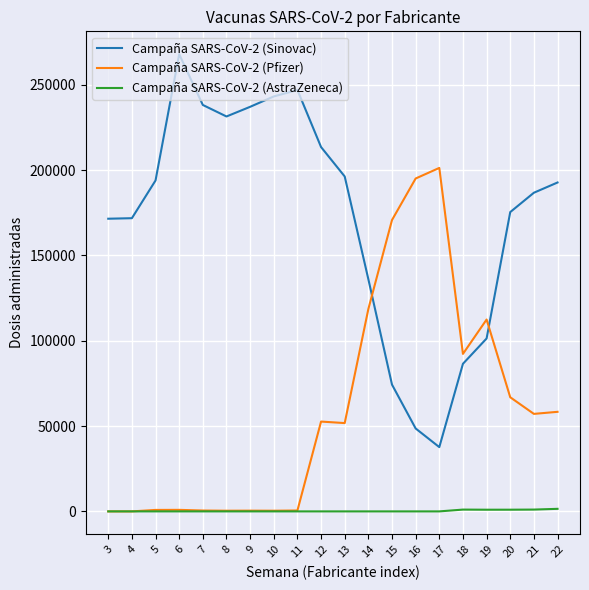

What are all the series names shown in the legend?

Campaña SARS-CoV-2 (Sinovac), Campaña SARS-CoV-2 (Pfizer), Campaña SARS-CoV-2 (AstraZeneca)